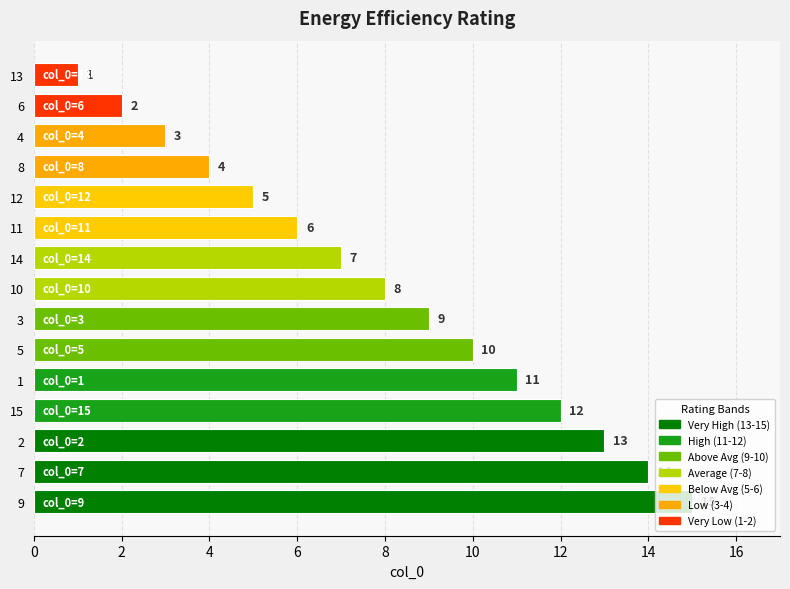

What is the greatest value displayed?

15